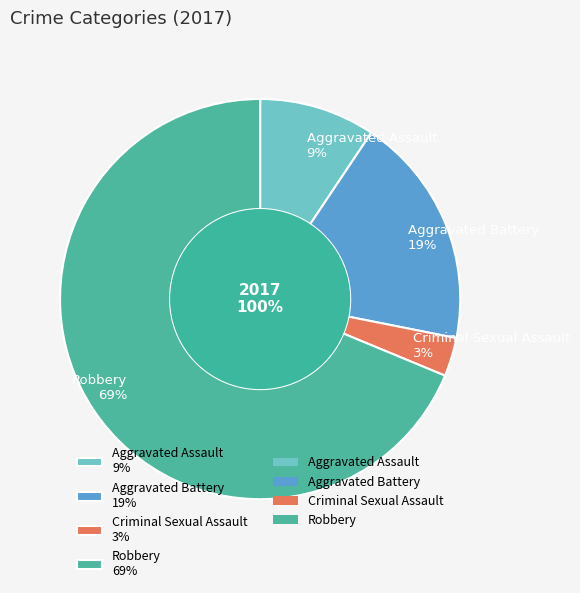

To the nearest percent, what is the average slice percentage?

25%